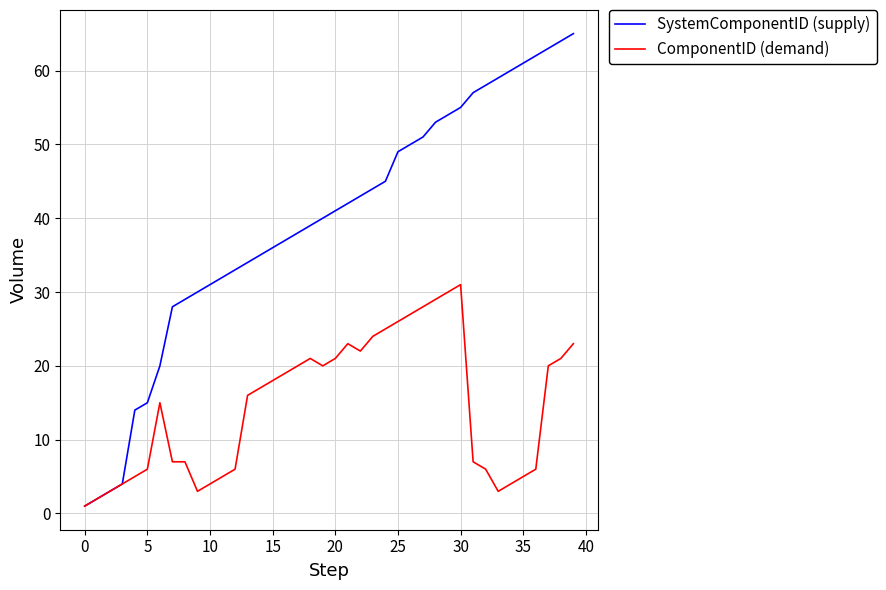

List the series in order of their overall mean, highest first.

SystemComponentID (supply), ComponentID (demand)